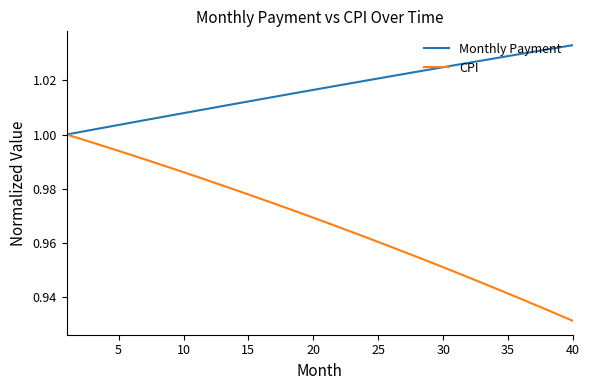

Which series has the largest total across all categories?

Monthly Payment